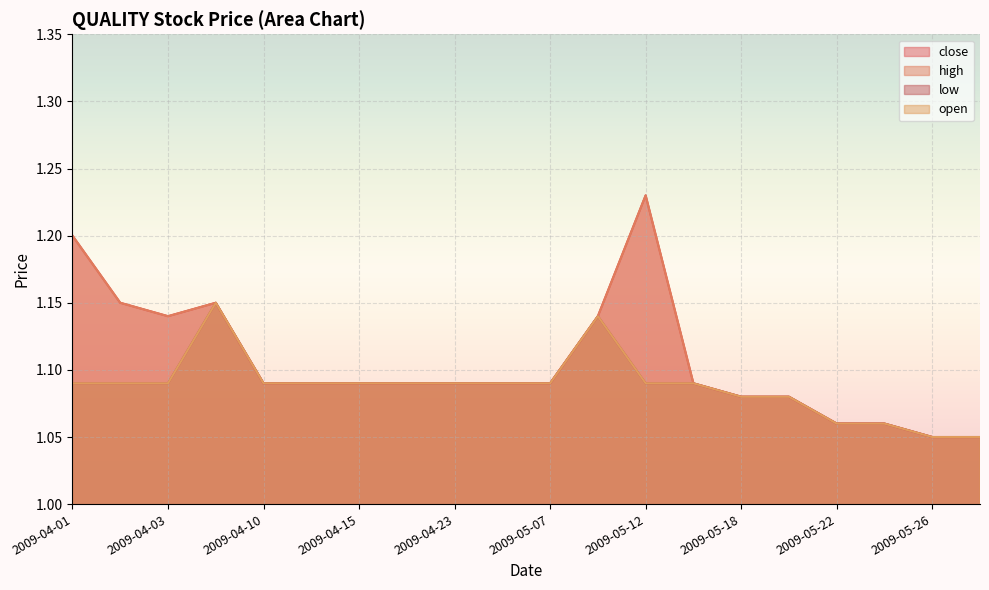

True or false: low and high intersect in this chart.

False